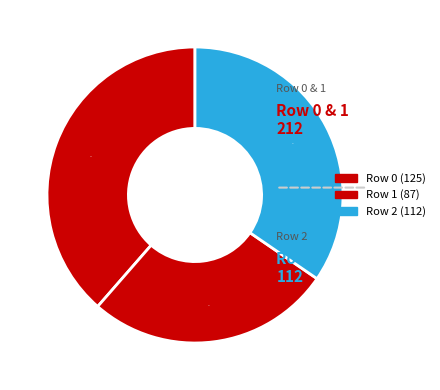

What is the ratio of the value at Row 0 to the value at Row 1?

1.4